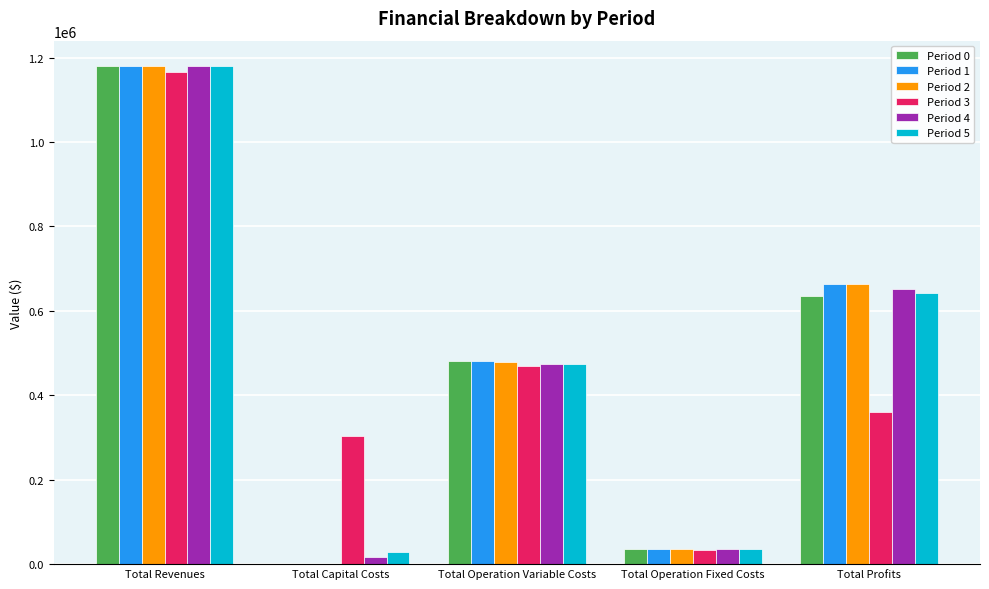

At which label does Period 0 first exceed 482149?

Total Revenues